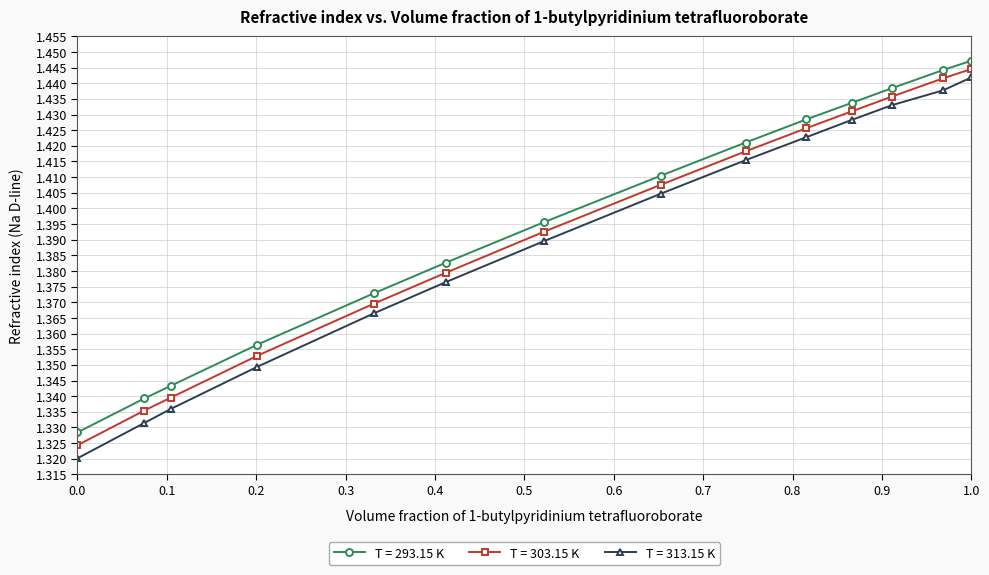

Count the number of categories in the chart.

14